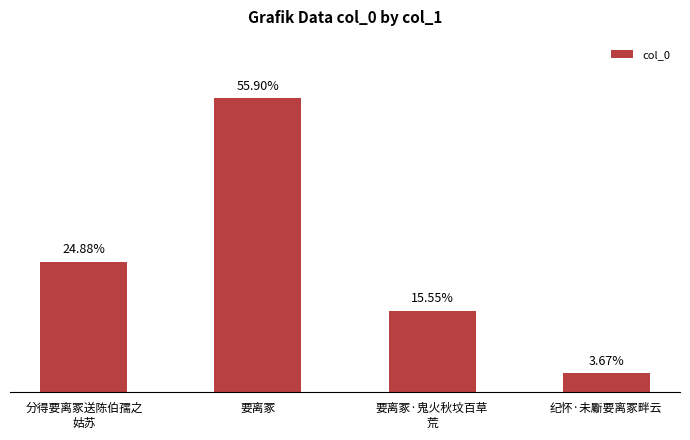

List the labels in order of value, largest first.

要离冢, 分得要离冢送陈伯孺之
姑苏, 要离冢·鬼火秋坟百草
荒, 纪怀·未斸要离冢畔云